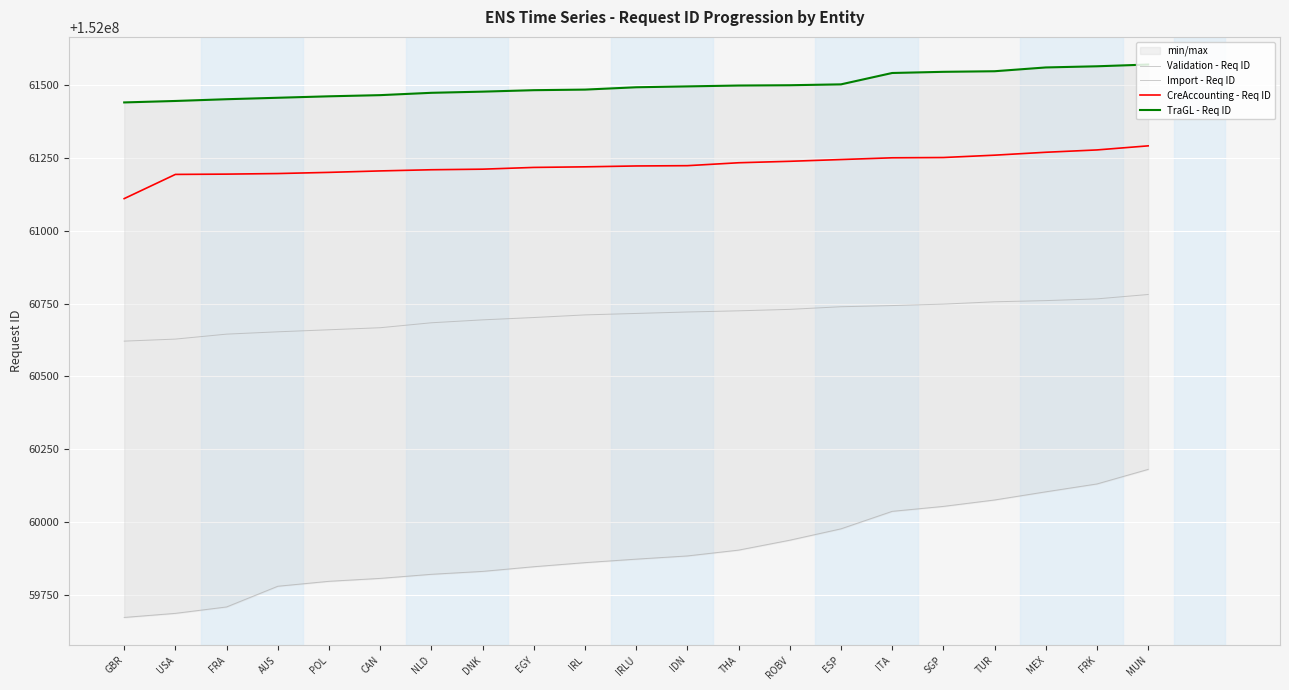

True or false: CreAccounting - Req ID and Import - Req ID intersect in this chart.

False